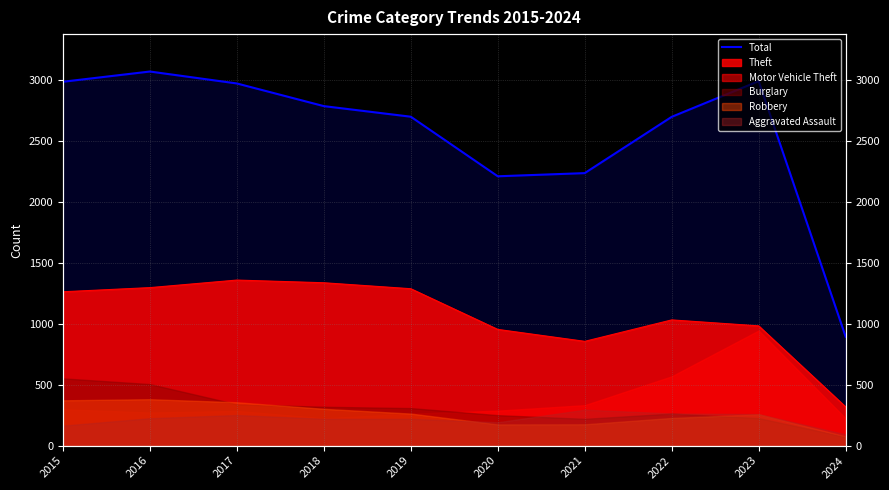

Rank the categories by value from highest to lowest.

2016, 2023, 2015, 2017, 2018, 2019, 2022, 2021, 2020, 2024